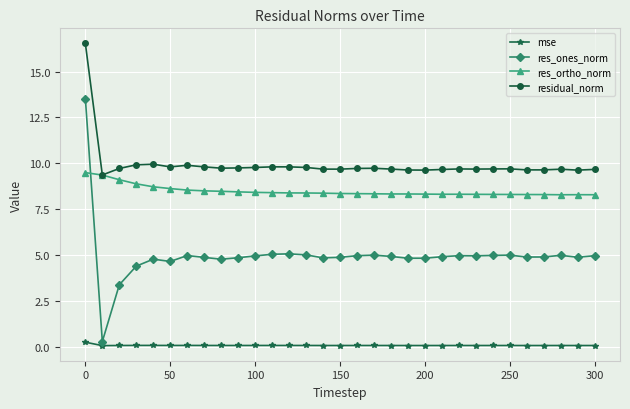

How many distinct data groups are displayed?

4